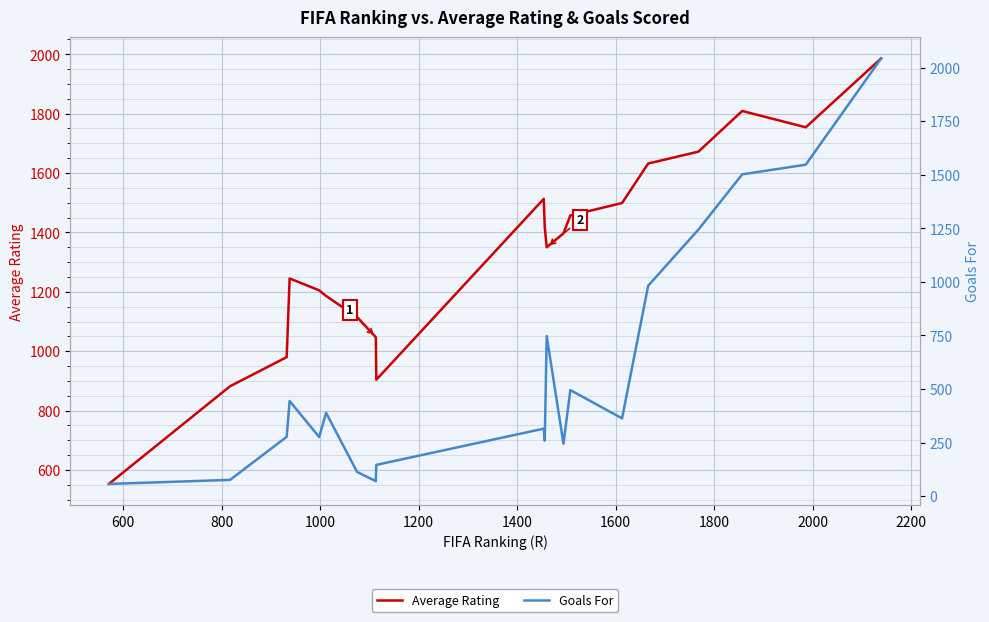

What is the maximum value for Goals For?

2043